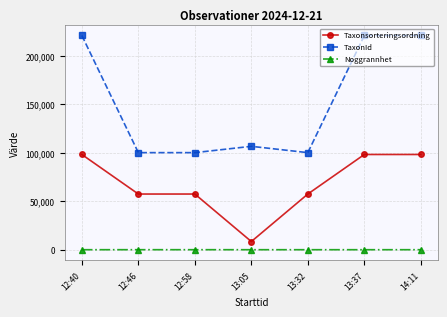

Does the chart have visible grid lines?

Yes